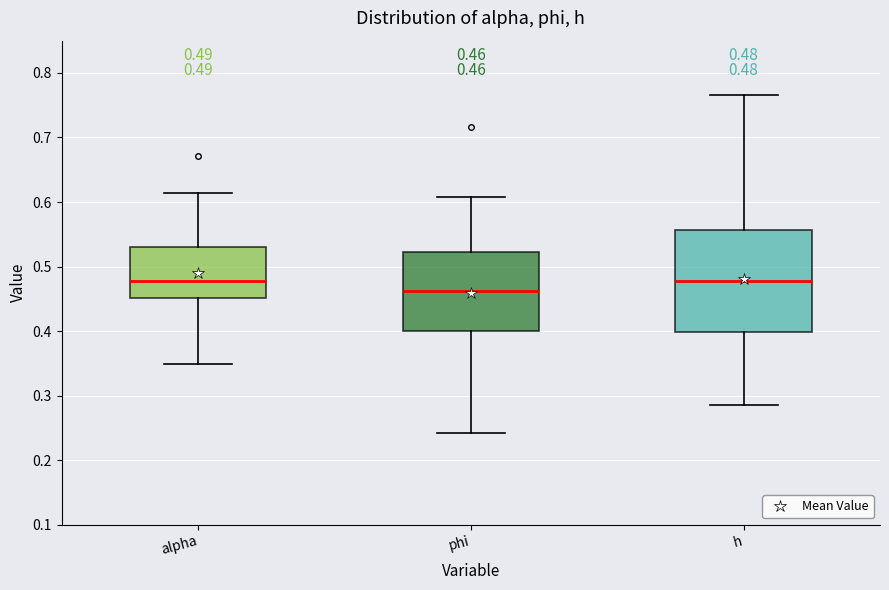

Which box is the tallest, from its lower edge to its upper edge?

h